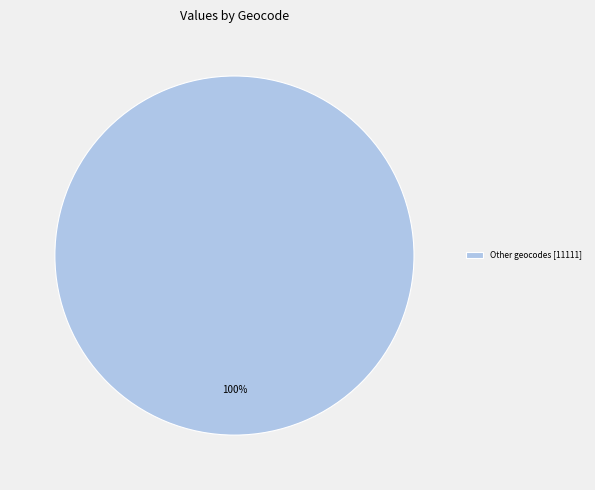

What percentage is the Other geocodes [11111] slice, to the nearest percent?

100%